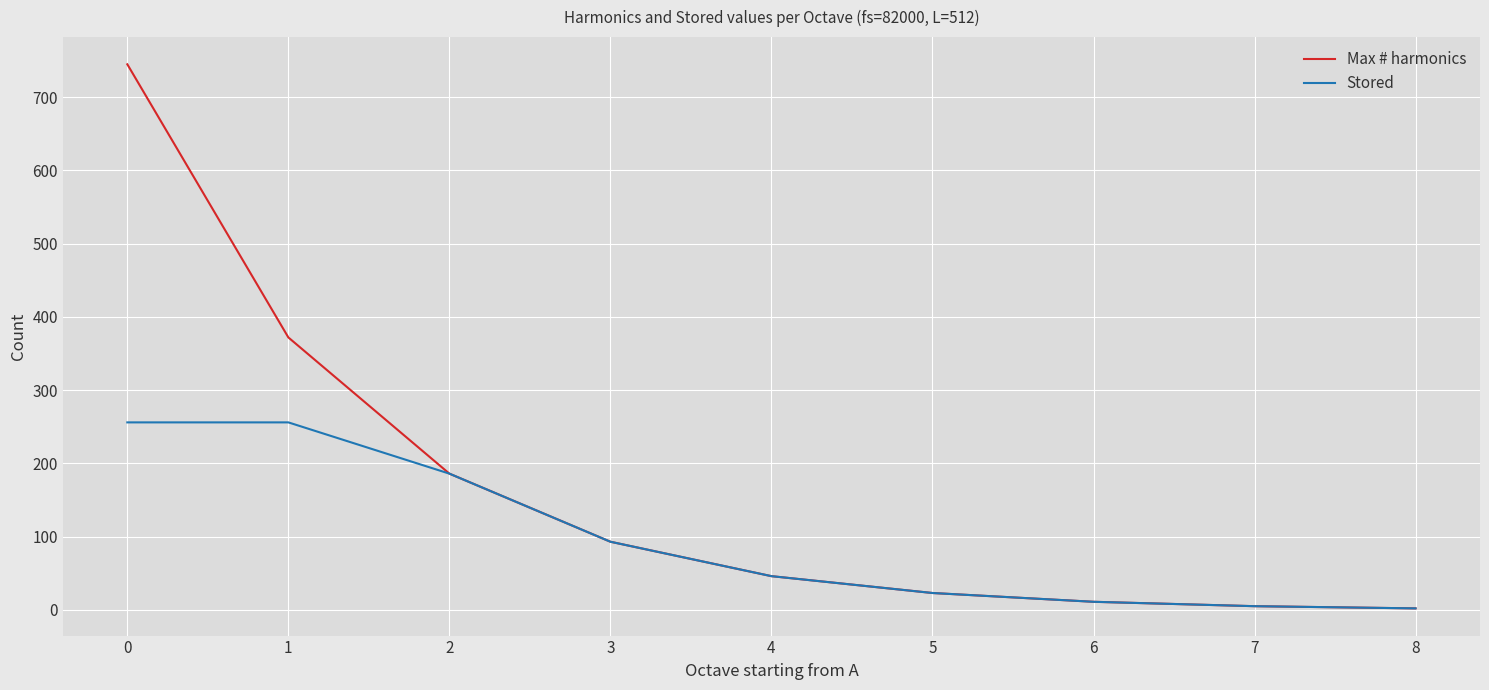

What is the greatest value displayed?

745